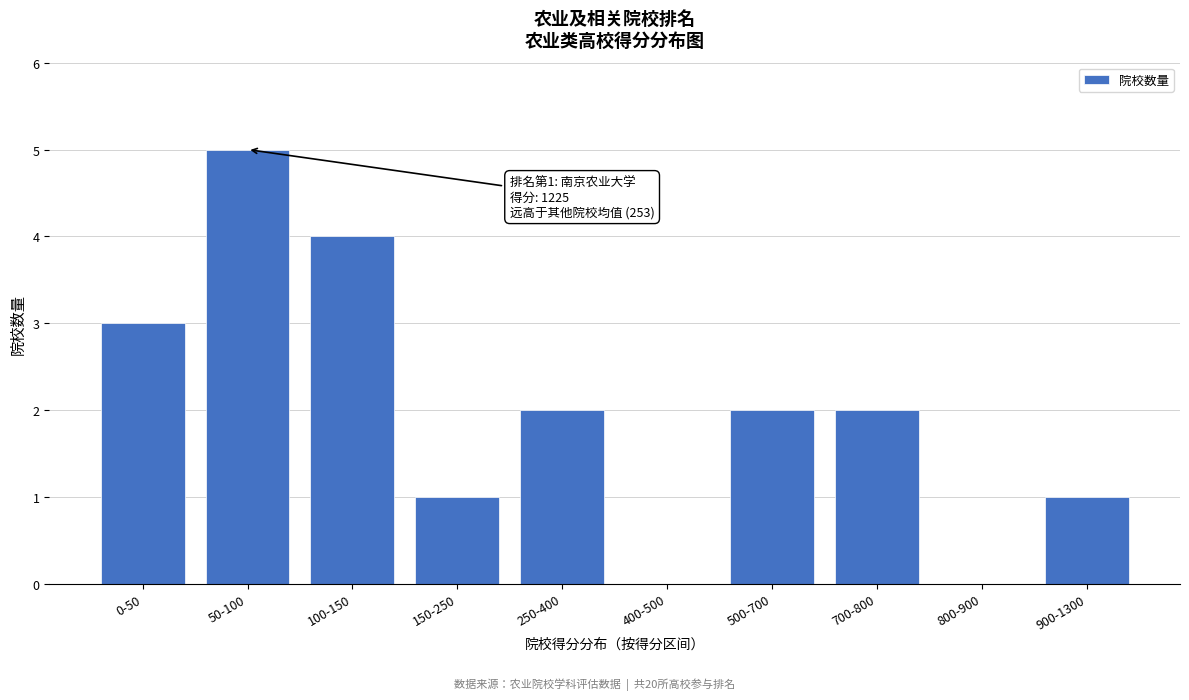

Reading left to right, what are all the values shown in this chart?

0-50=3	50-100=5	100-150=4	150-250=1	250-400=2	400-500=0	500-700=2	700-800=2	800-900=0	900-1300=1